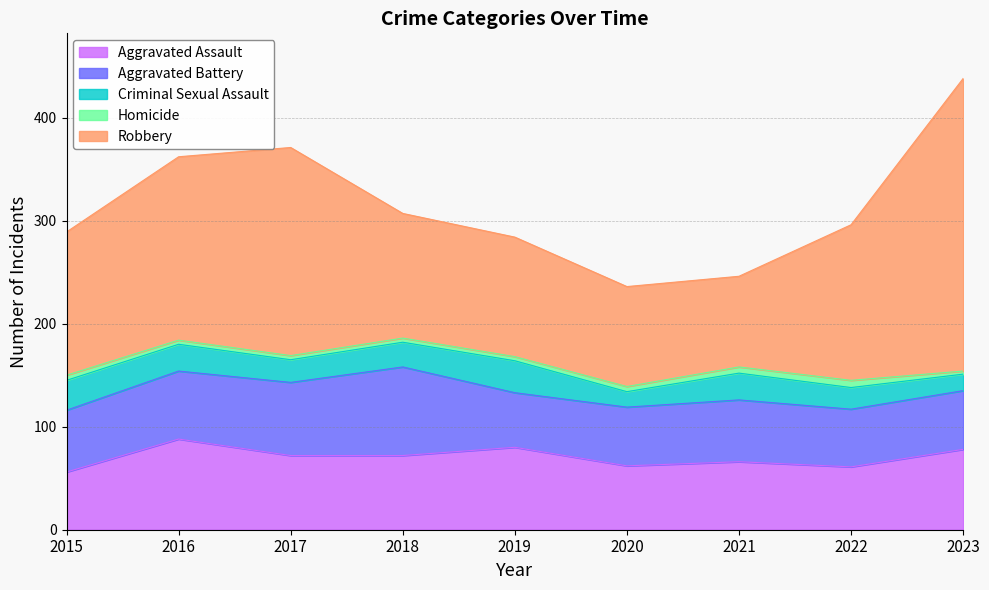

What are all the series names shown in the legend?

Aggravated Assault, Aggravated Battery, Criminal Sexual Assault, Homicide, Robbery